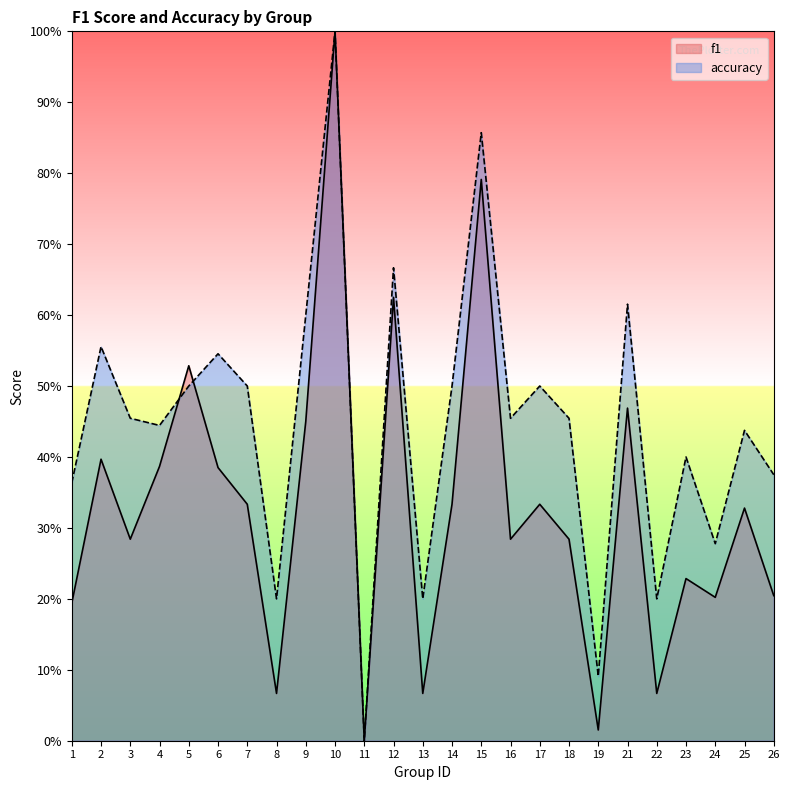

Is it true that f1 equals 1.1 at 15?

False